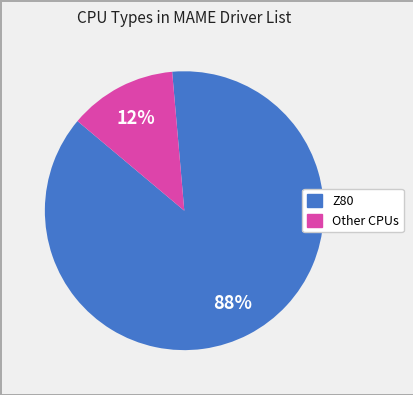

To the nearest percent, what is the average slice percentage?

50%